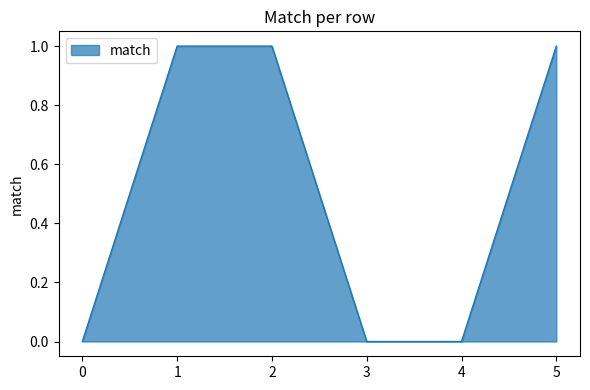

Does the chart display data point markers on the line(s)?

No